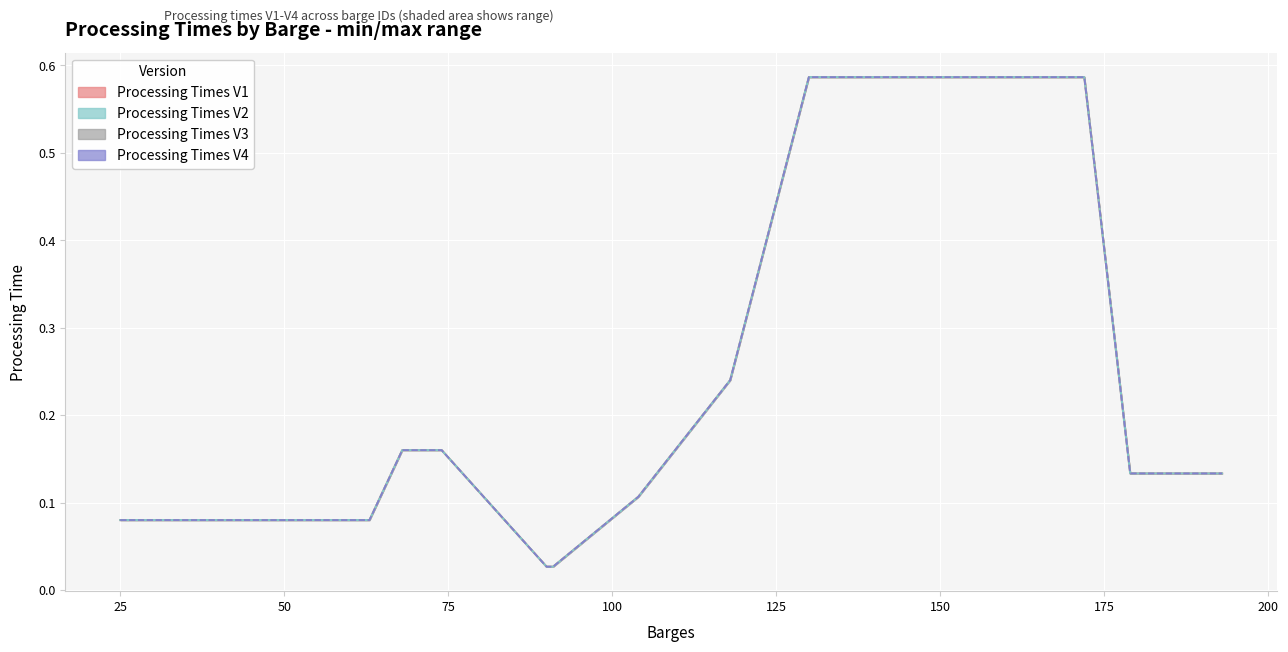

What is the difference between the maximum and minimum values in the Processing Times V3 series?

0.6